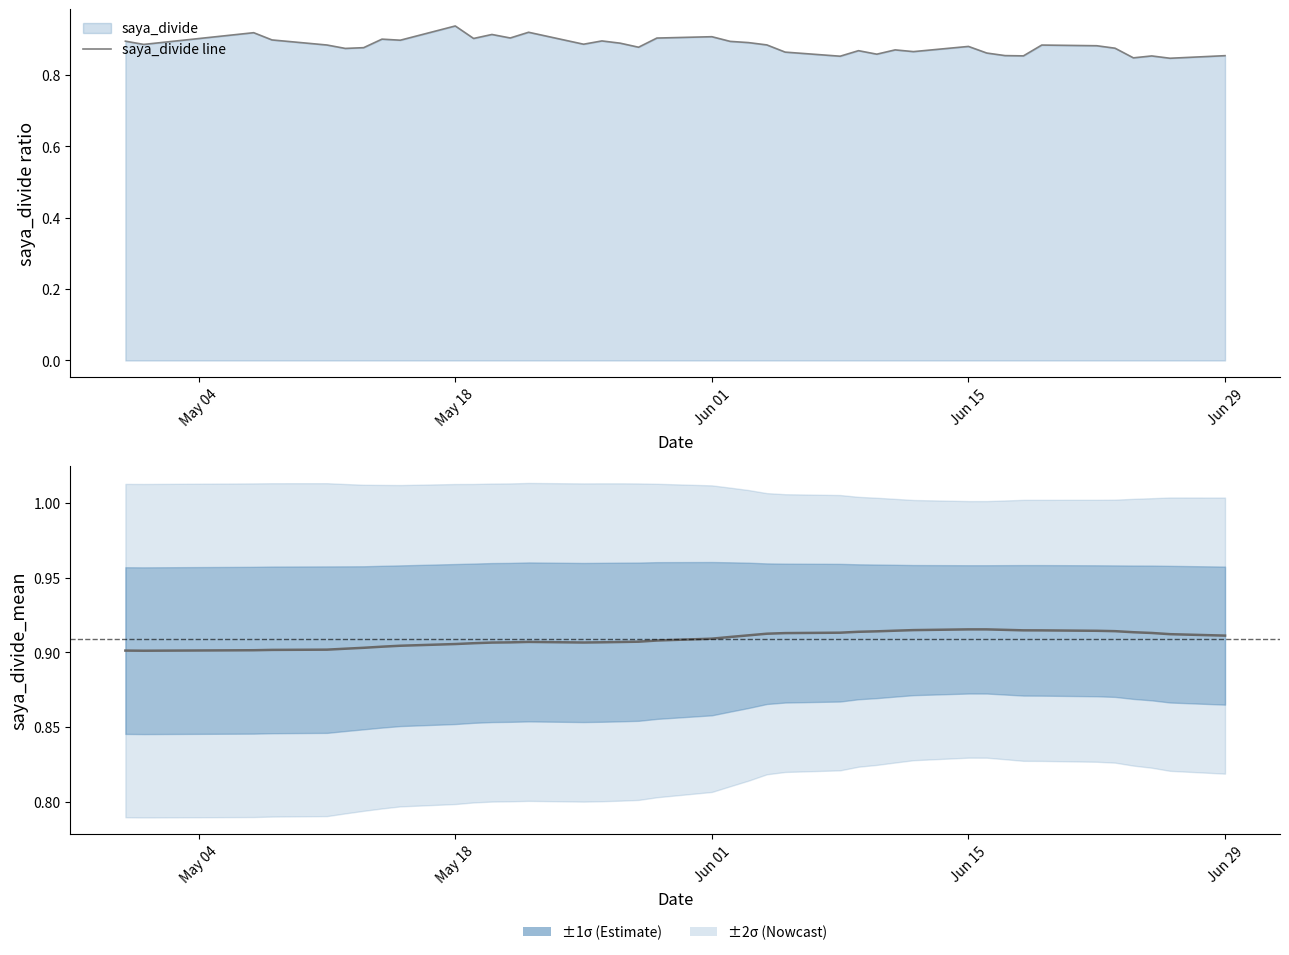

True or false: saya_divide line has a value of 1.1 at Jun 29.

False